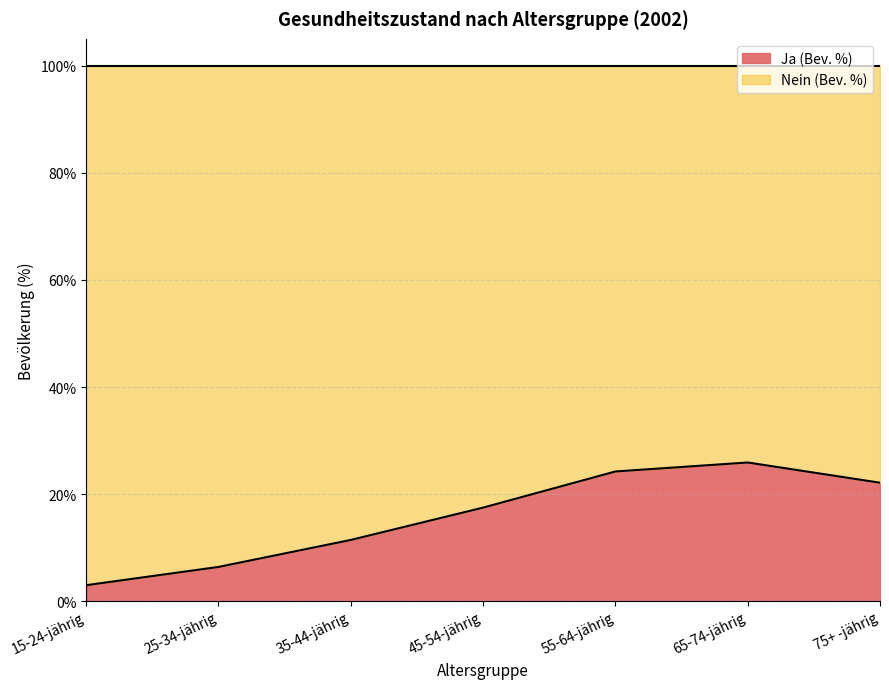

How many points are higher than both their immediate neighbors (excluding endpoints)?

1